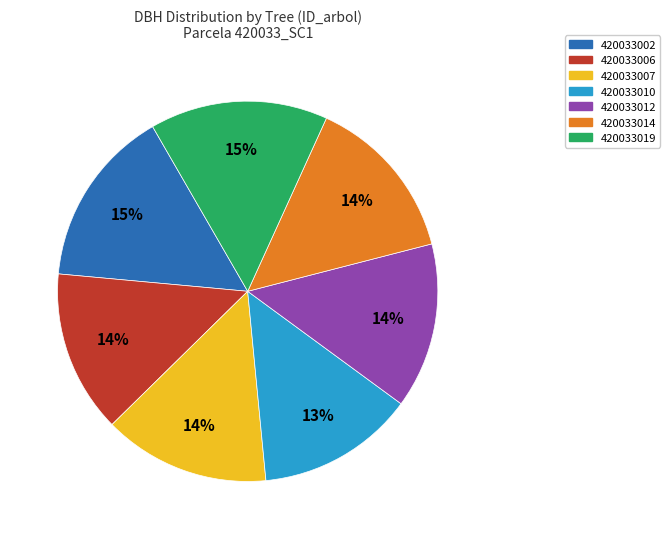

How many segments does this pie chart have?

7